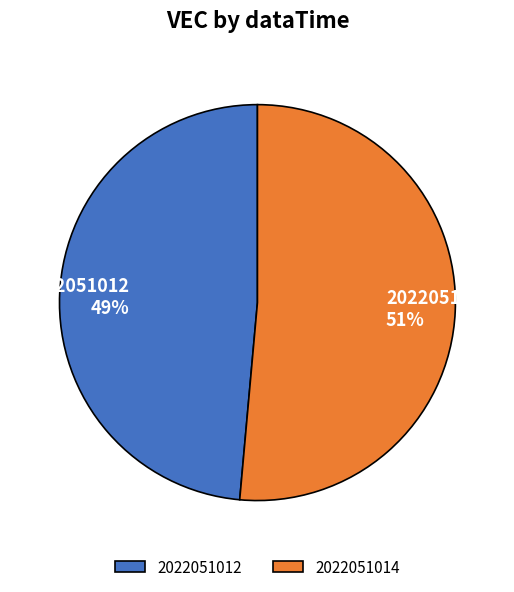

Is there any slice that represents more than half of the pie?

Yes